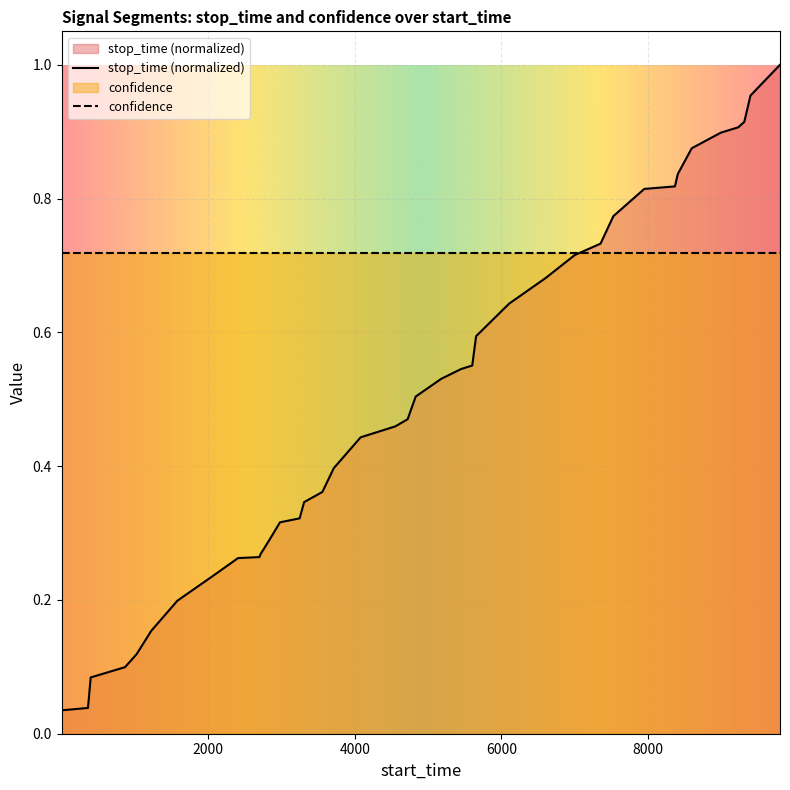

Which series has the widest spread of values?

stop_time (normalized)